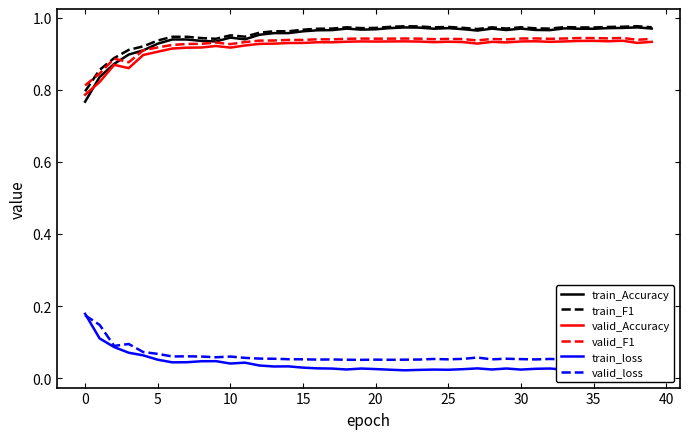

True or false: valid_Accuracy and valid_loss cross at least once.

False